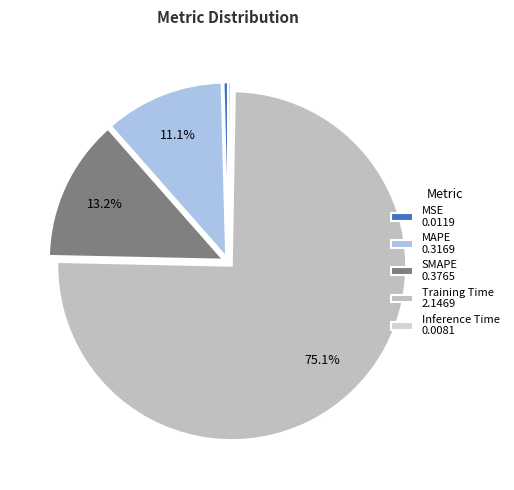

Count the number of slices in the pie.

5